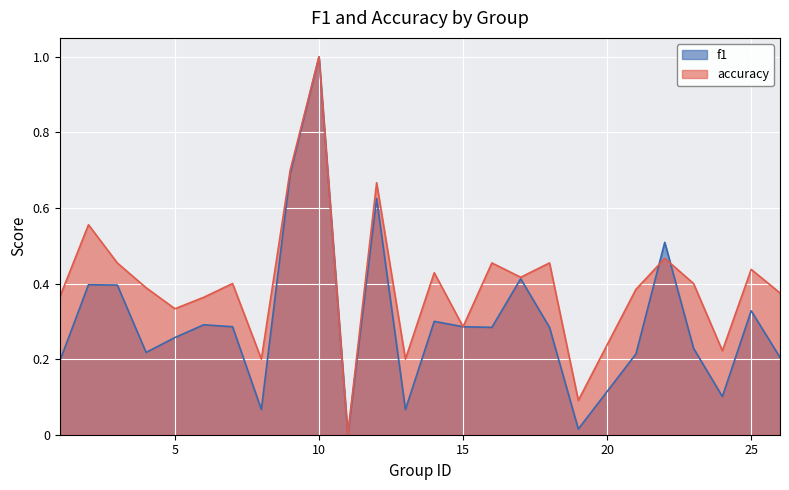

At which category is the sum across all series the highest?

10